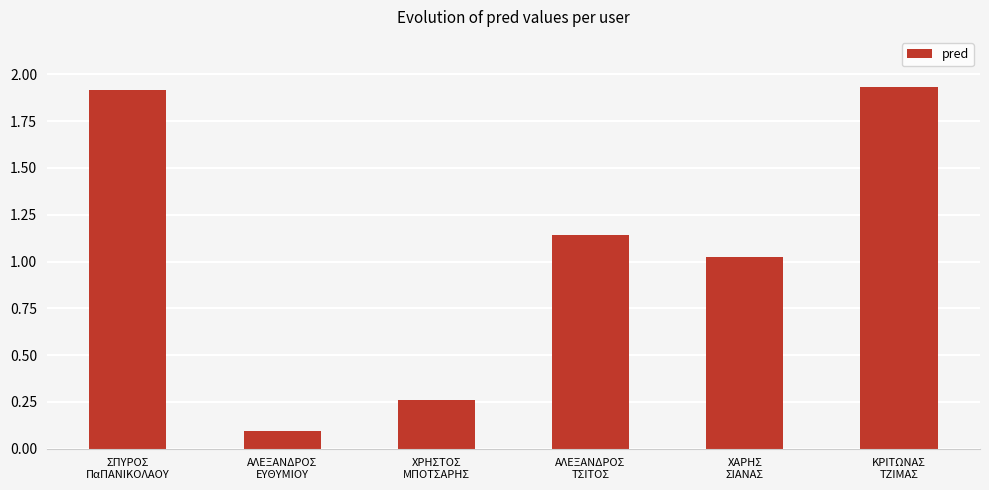

Does the chart contain any negative values?

No